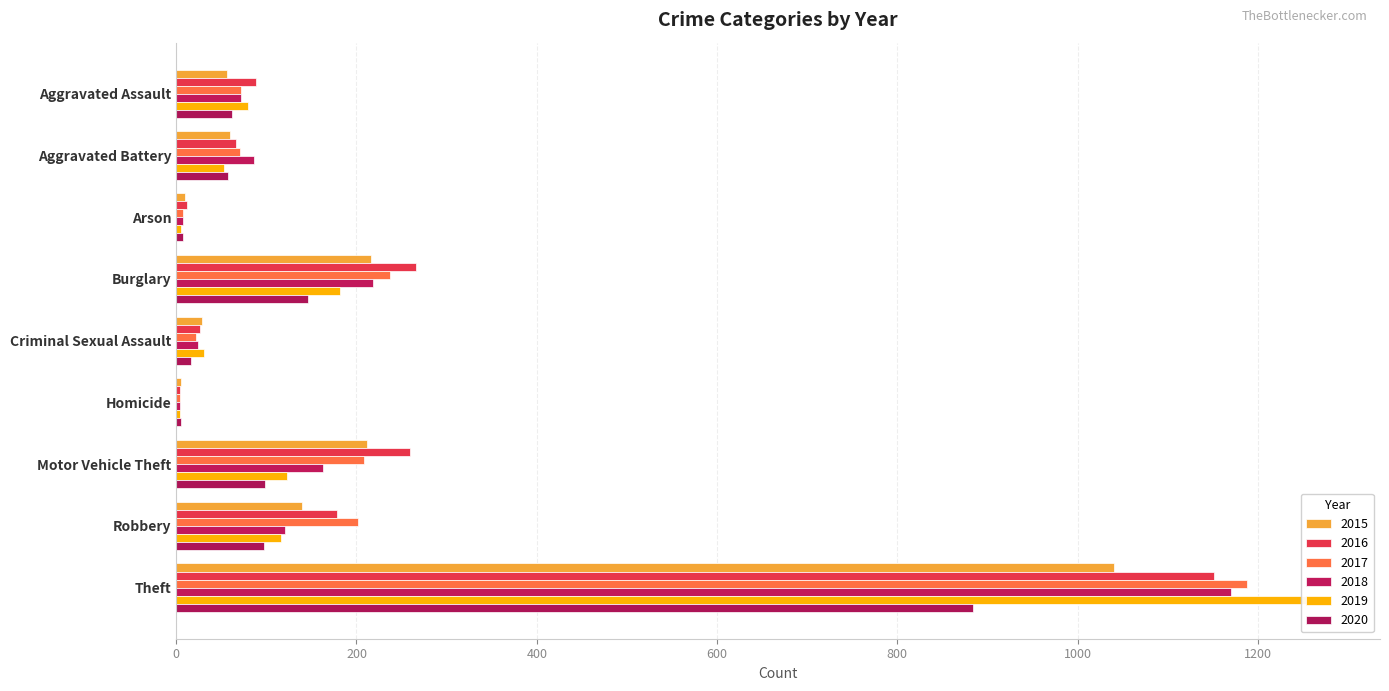

What are all the series names shown in the legend?

2015, 2016, 2017, 2018, 2019, 2020